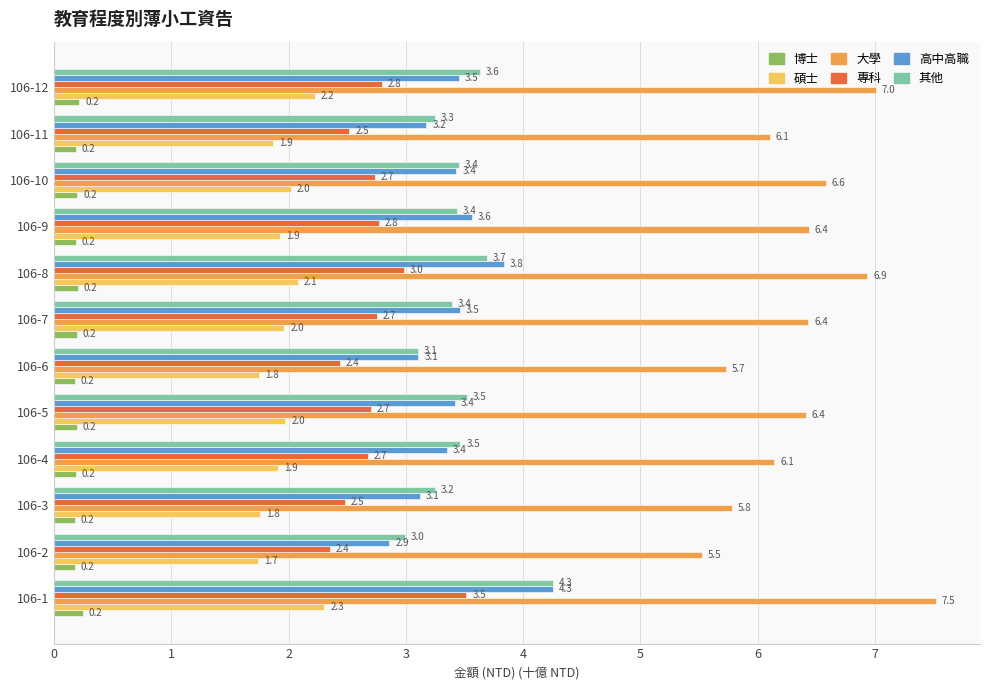

At 106-11, list the series in order from smallest to largest.

博士, 碩士, 專科, 高中高職, 其他, 大學